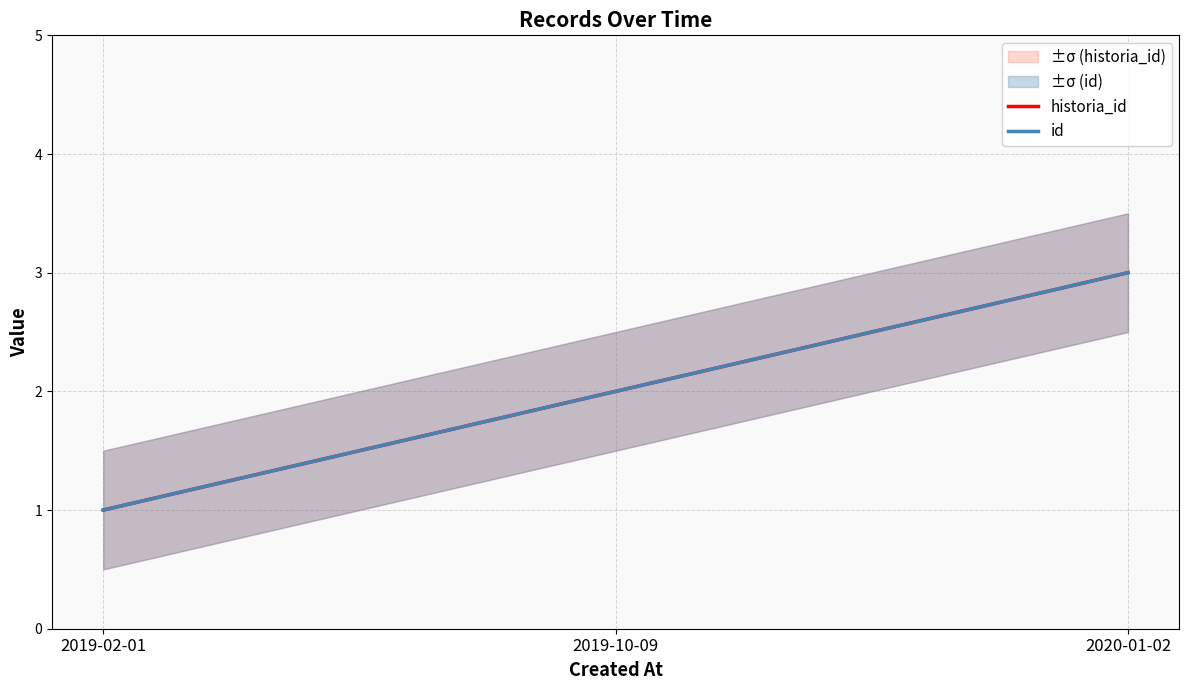

Between 2019-02-01 and 2020-01-02, which is larger?

2020-01-02